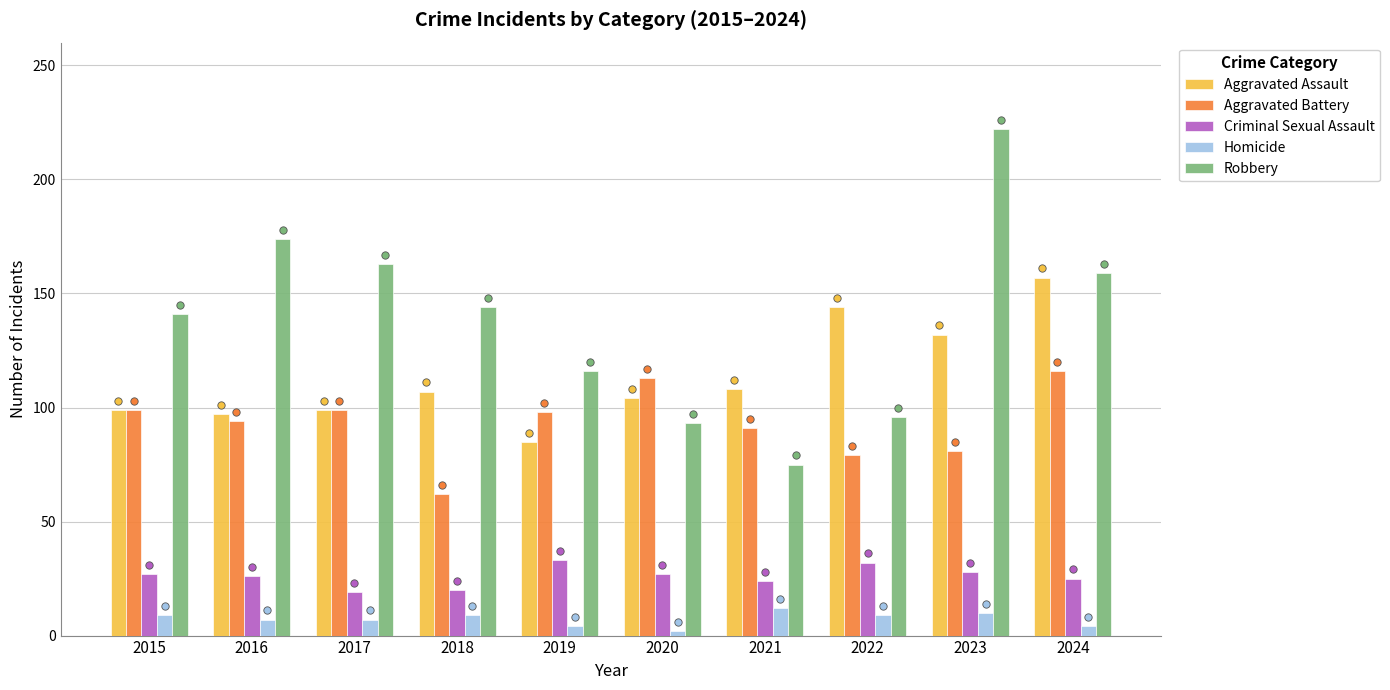

At how many categories does at least one series exceed 140?

7